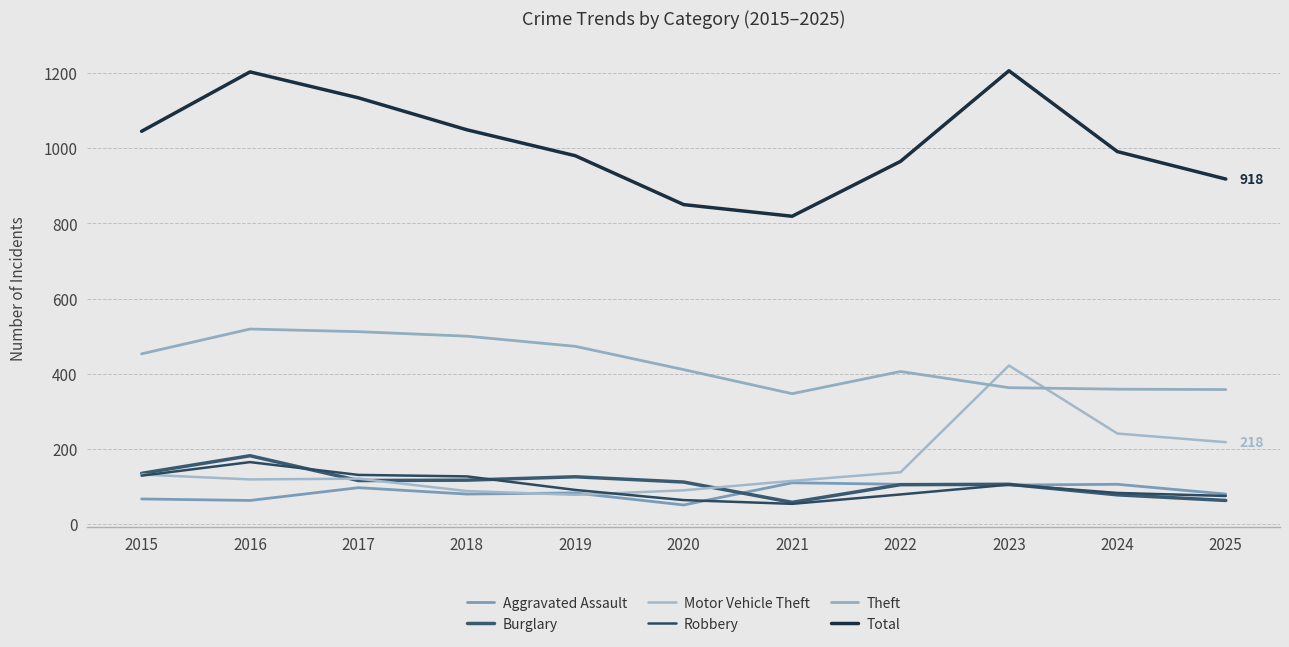

Is this an area chart (filled region under the line)?

No